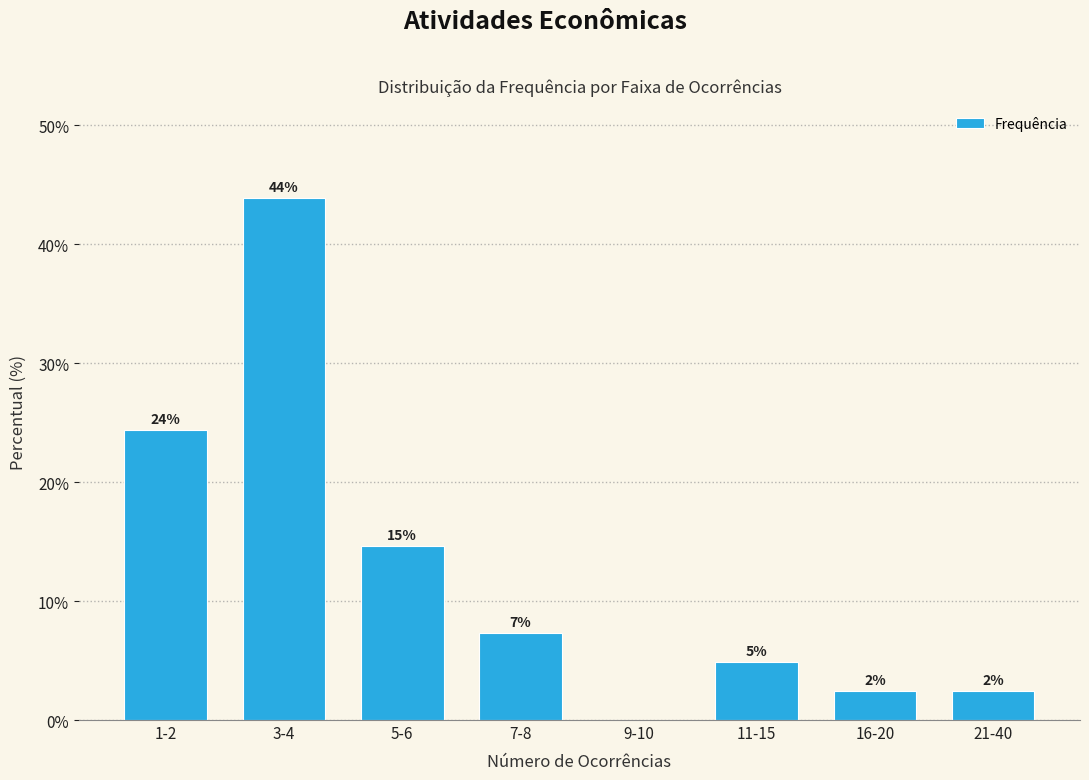

Are the bars horizontal?

No